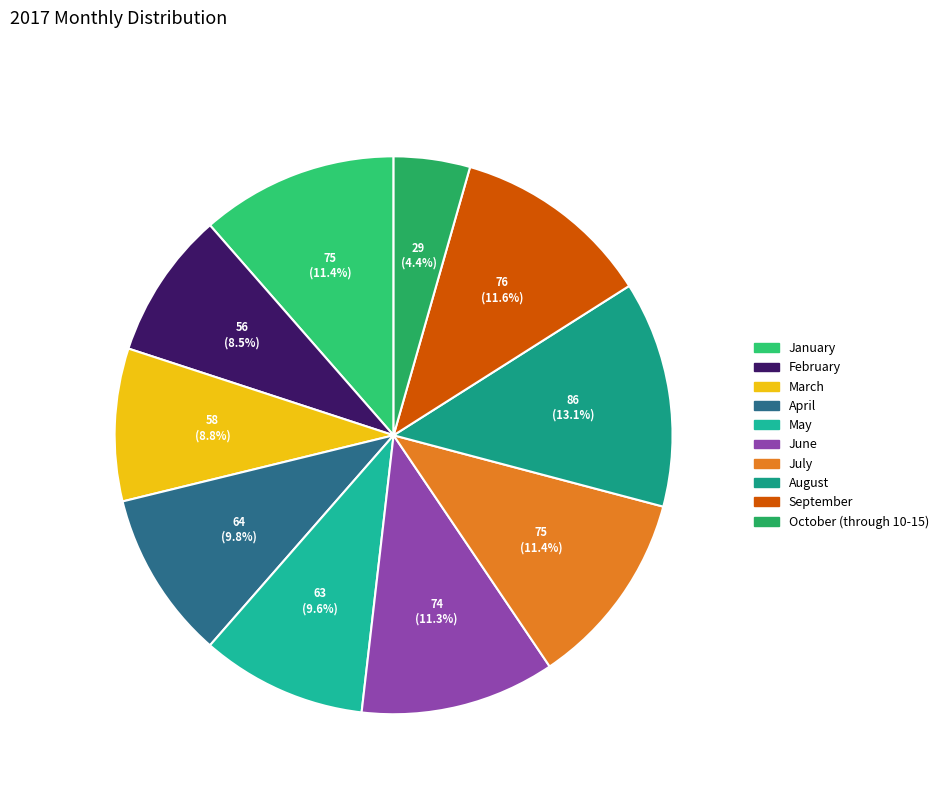

Count the number of slices in the pie.

10